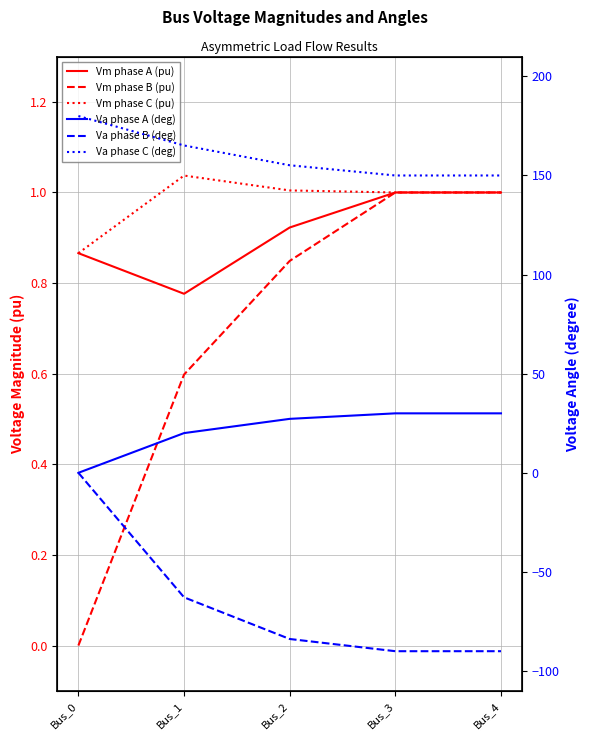

True or false: Va phase A (deg) and Vm phase B (pu) cross at least once.

False